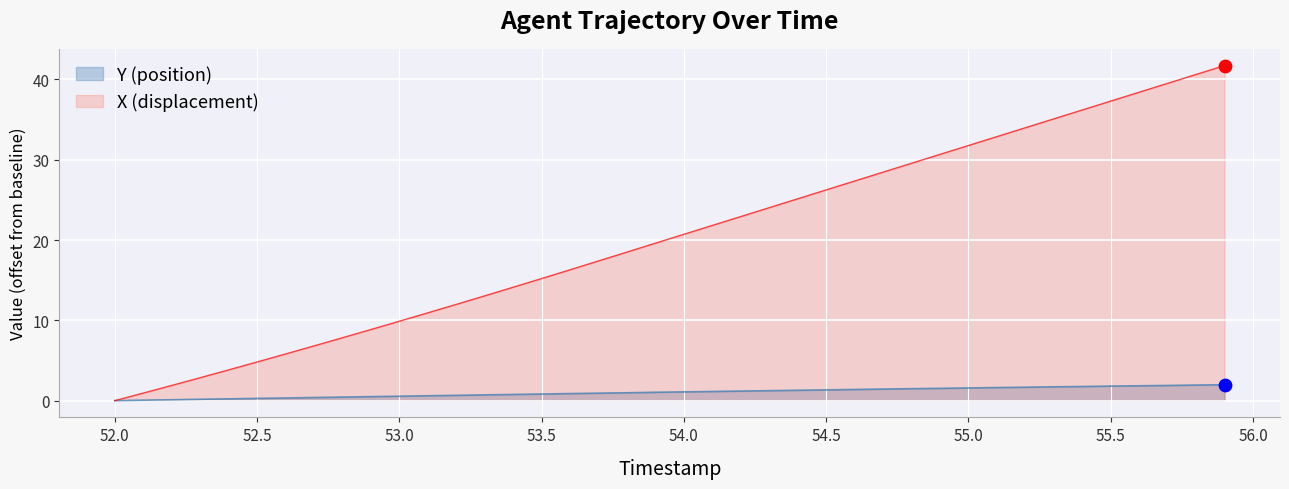

What is the greatest value displayed?

41.7